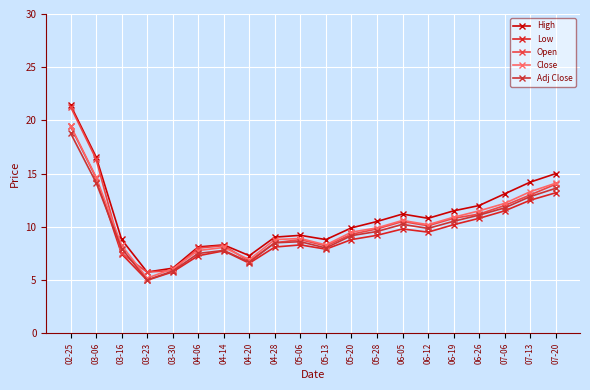

What is the value of the High point at the 2nd from the left?

16.6